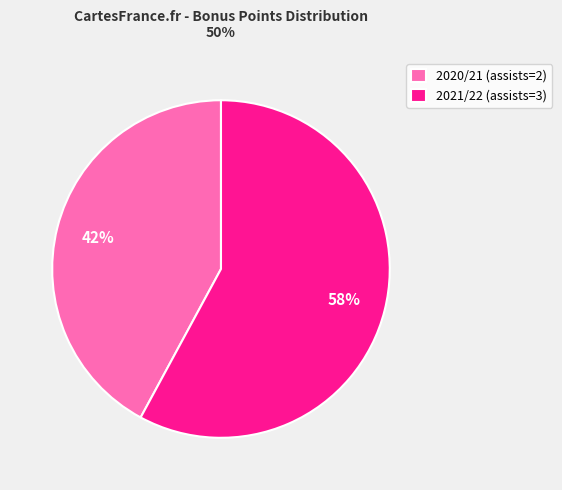

Is it true that 2021/22 (assists=3) is 46% of the pie?

False